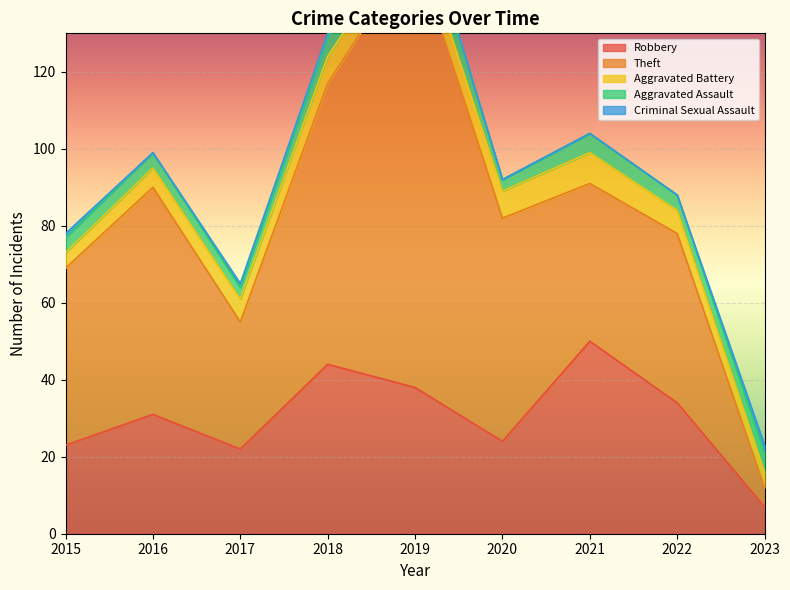

What is the difference between the highest and lowest values at 2019?

114